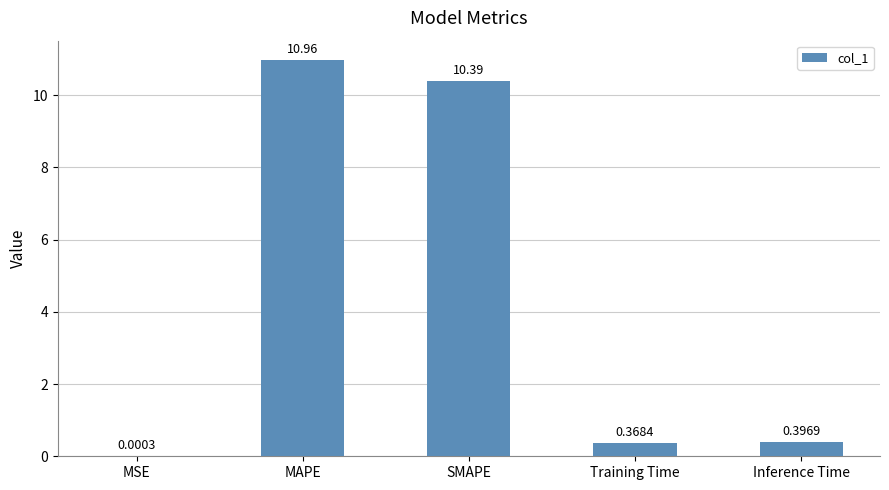

Which category has the highest value across all series?

MAPE